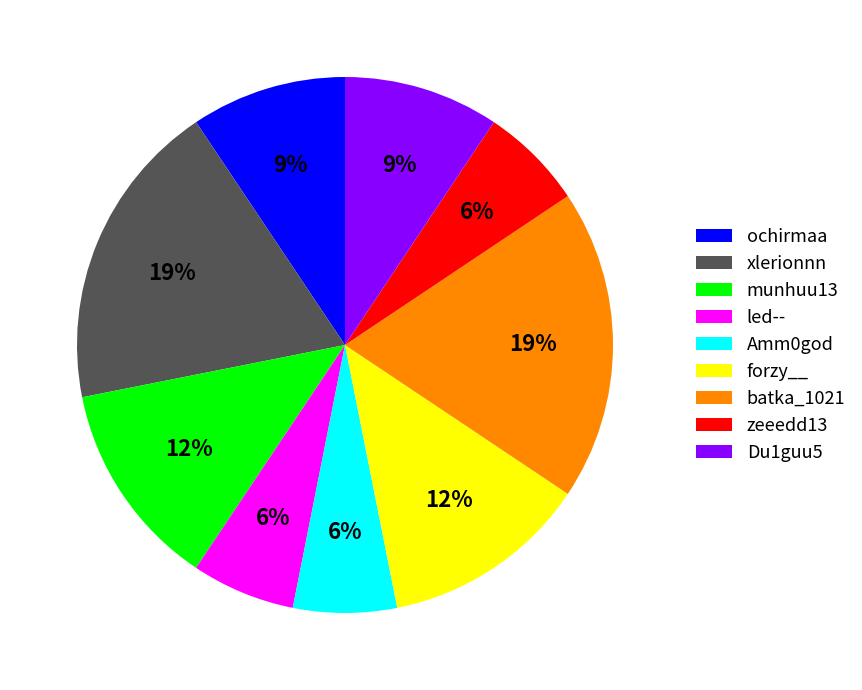

True or false: ochirmaa accounts for 21% of the total.

False